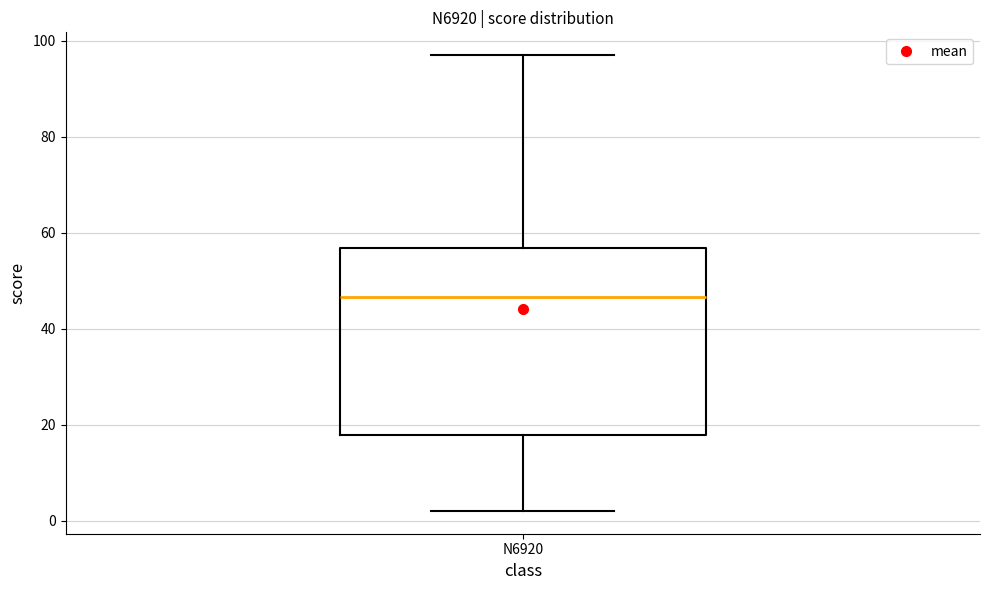

Transcribe this box plot: give where the median line is, the range the box spans, and where the two whiskers end, as read against the y-axis. The values are not printed on the chart, so give them approximately, as read against the axis.

median 46, box 18 to 56, whiskers 2 to 98